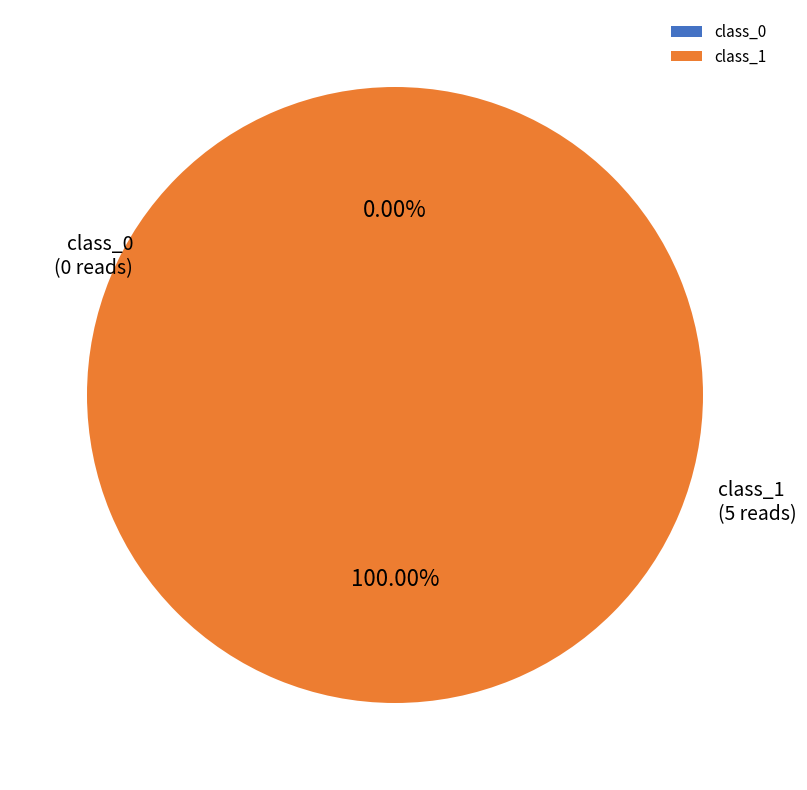

Is it true that 4 is 29% of the pie?

False